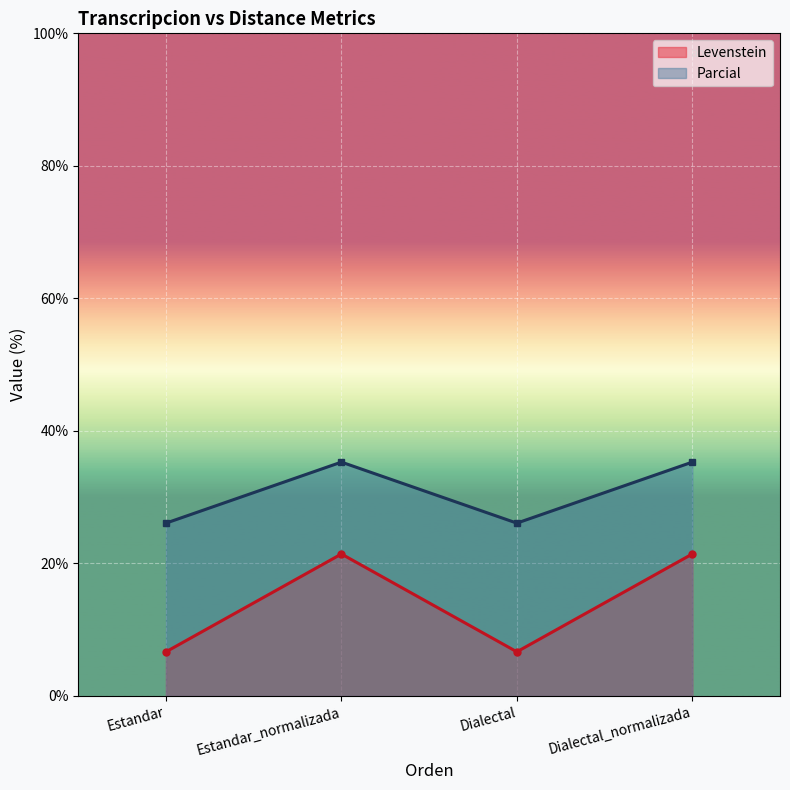

What is the value of the Parcial point at the 3rd from the left?

26.1